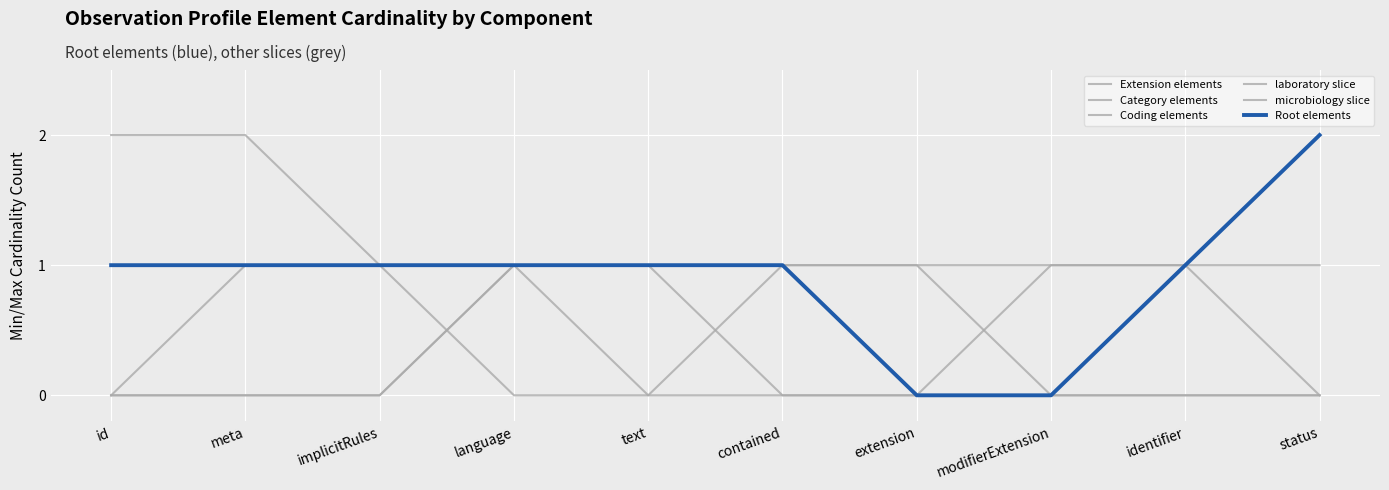

Is this an area chart (filled region under the line)?

No